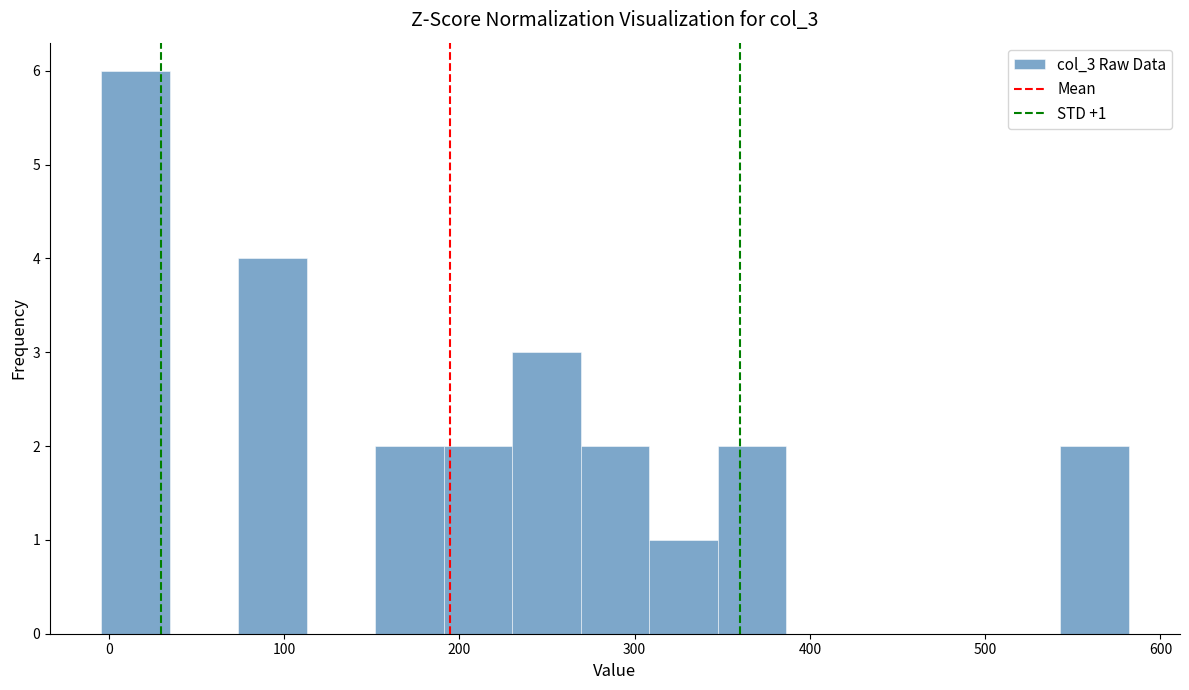

Read against the x-axis, roughly where is the centre of the tallest bar?

20